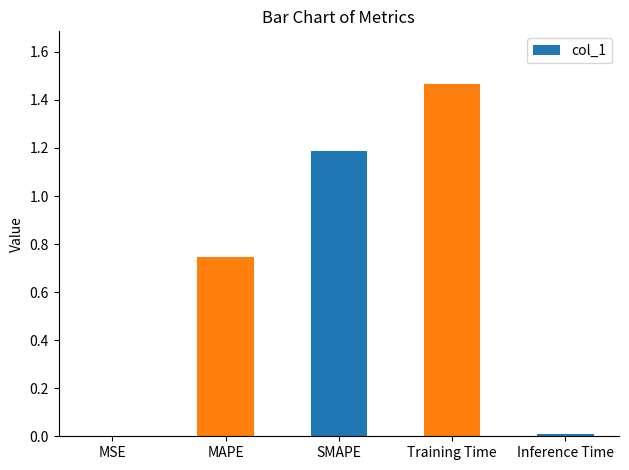

Which has a higher value, MAPE or Training Time?

Training Time